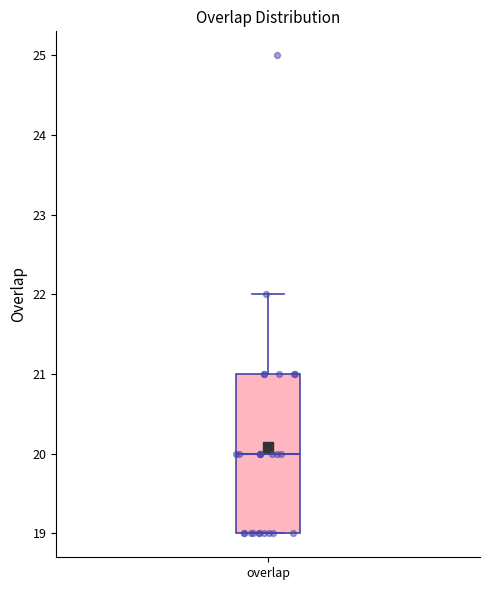

Transcribe this box plot: give where the median line is, the range the box spans, and where the two whiskers end, as read against the y-axis. The values are not printed on the chart, so give them approximately, as read against the axis.

median 20, box 19 to 21, whiskers 19 to 22